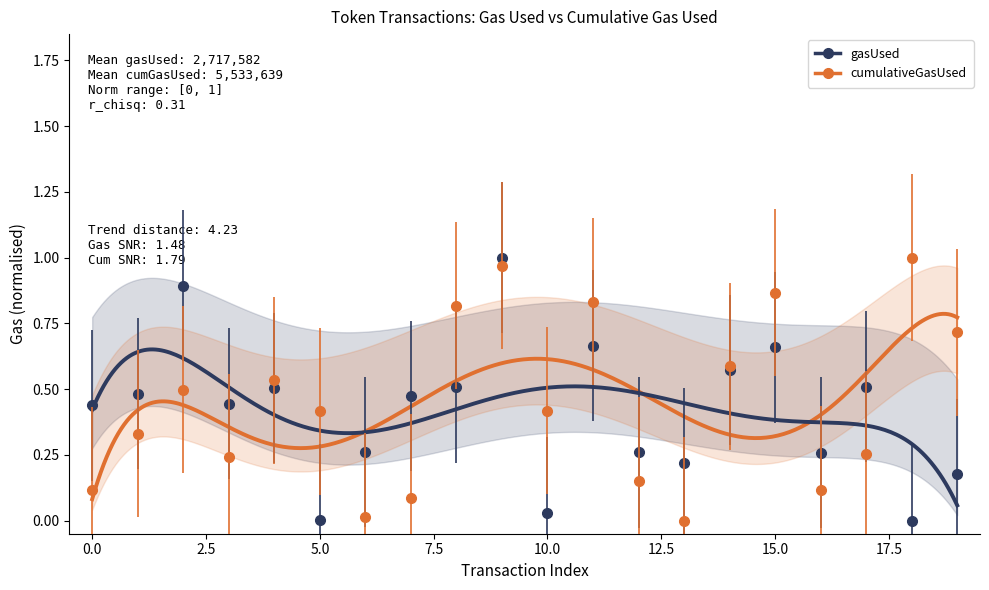

Rank the series at 11 from highest to lowest value.

cumulativeGasUsed, gasUsed